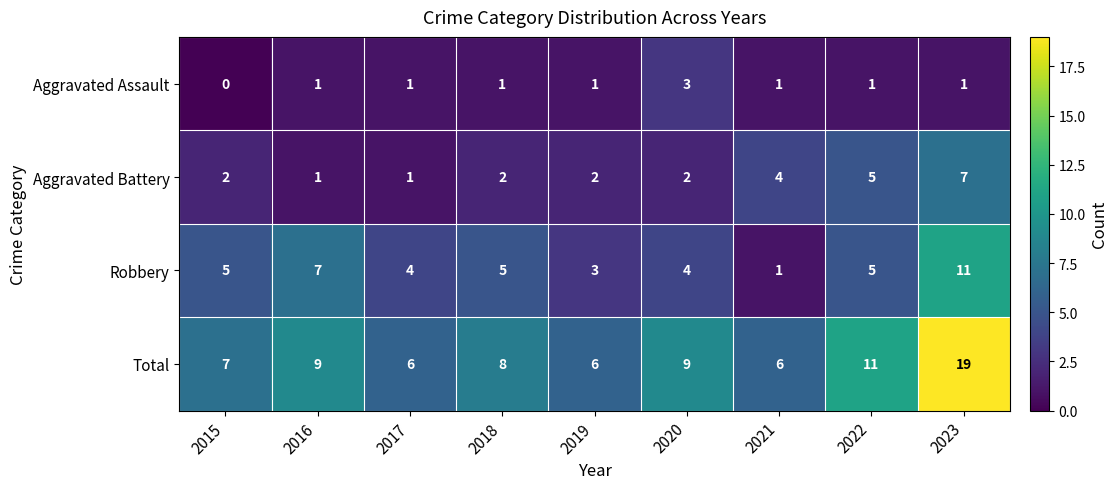

True or false: Aggravated Assault has a value of 1 at 2017.

True